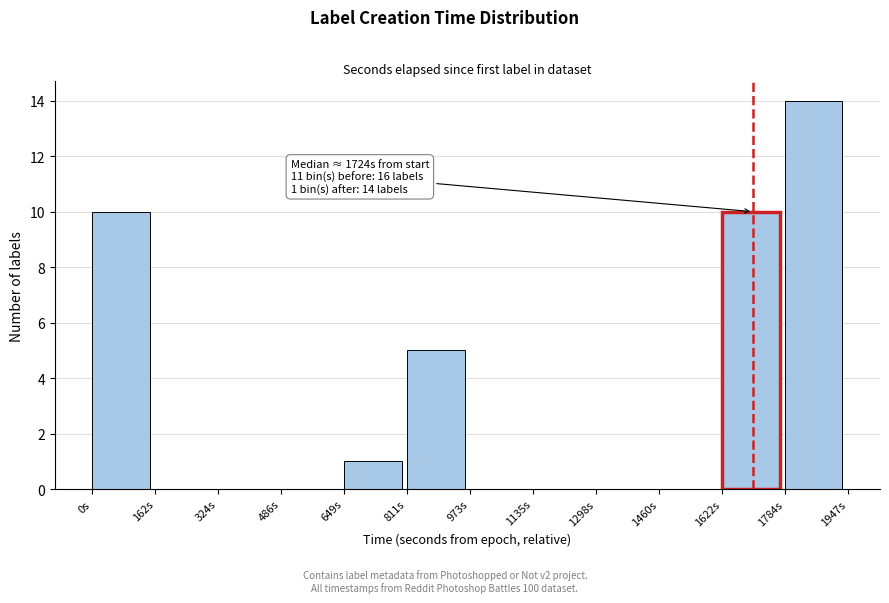

Over which range of the x-axis is the bar tallest?

1780 to 1940